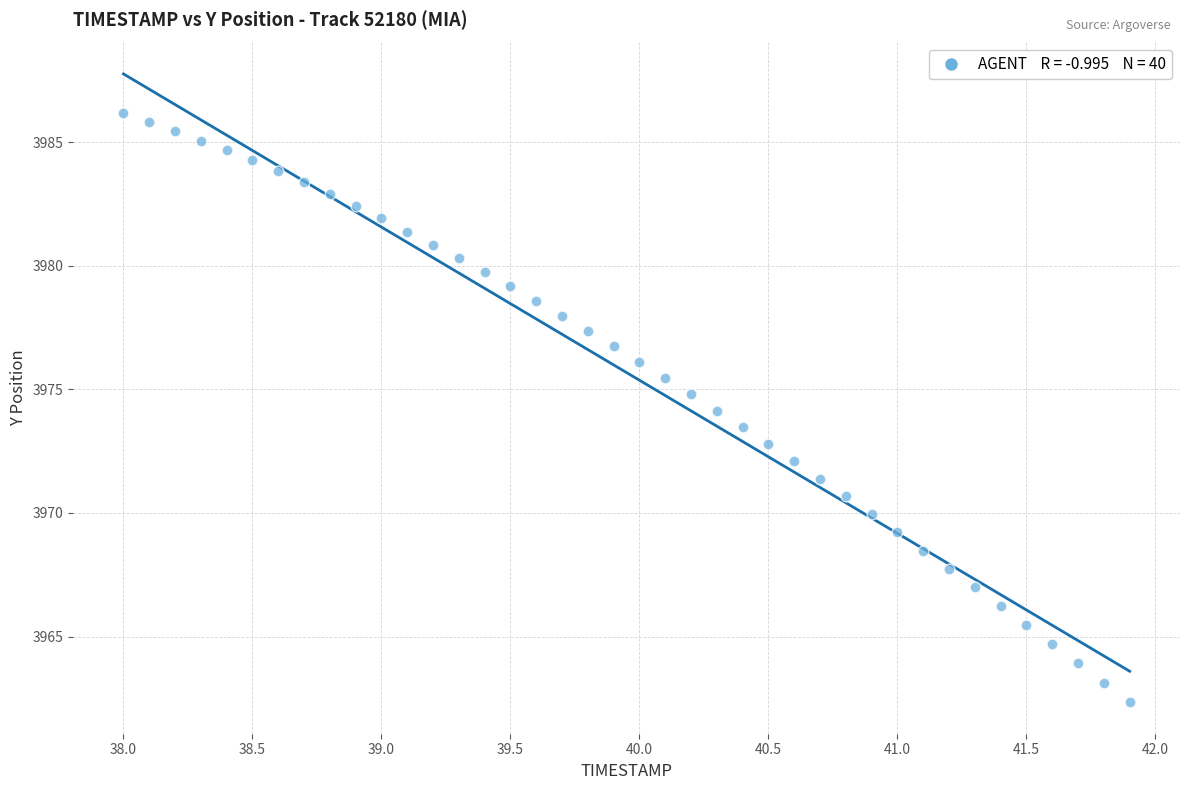

What is the range of X values (max minus min)?

3.9